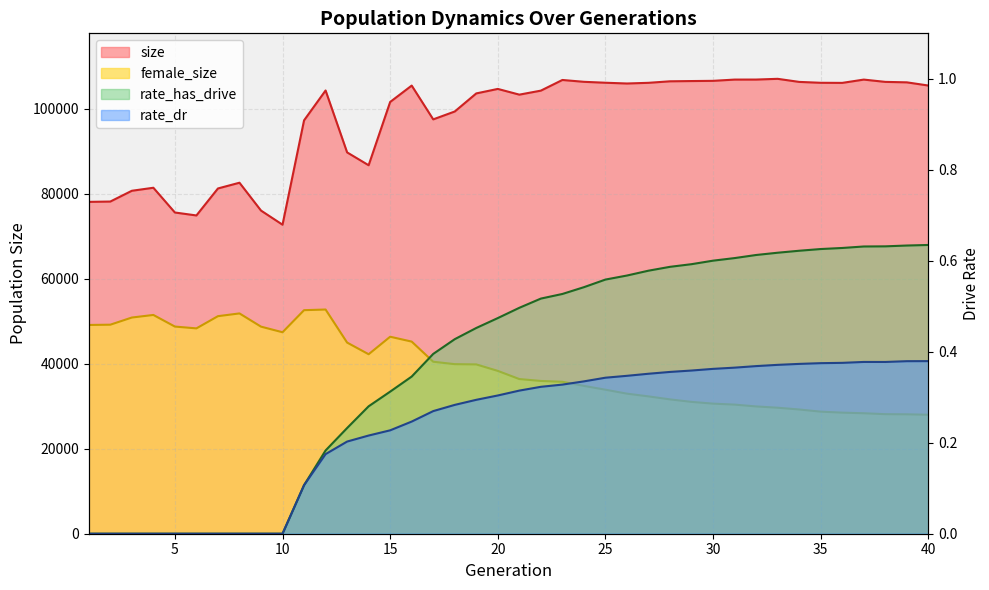

How many data points does each series have?

40